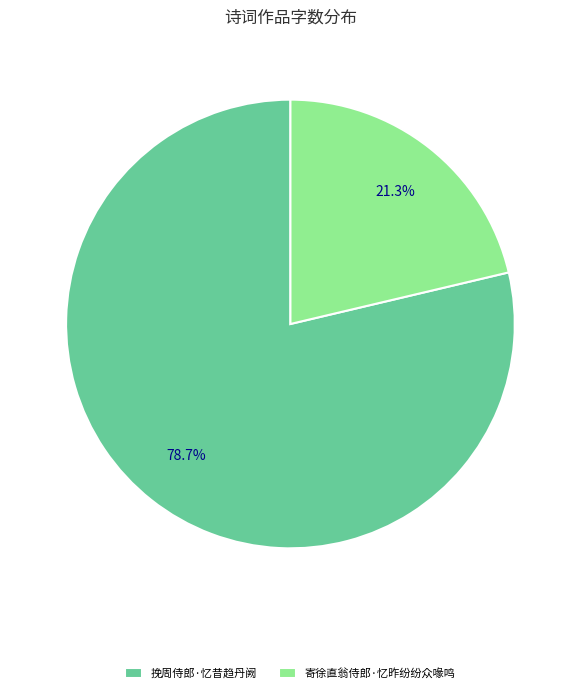

What is the smallest slice in the pie chart?

寄徐直翁侍郎·忆昨纷纷众喙鸣